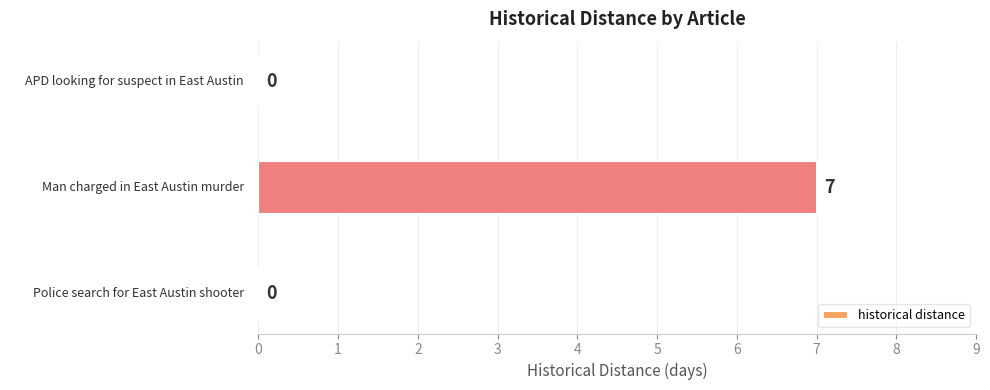

How many data points does each series have?

3